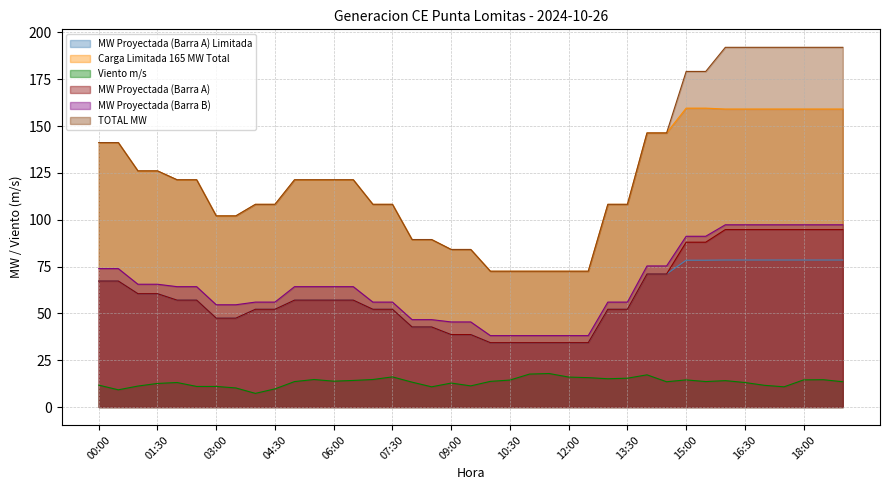

What are all the series names shown in the legend?

MW Proyectada (Barra A) Limitada, Carga Limitada 165 MW Total, Viento m/s, MW Proyectada (Barra A), MW Proyectada (Barra B), TOTAL MW